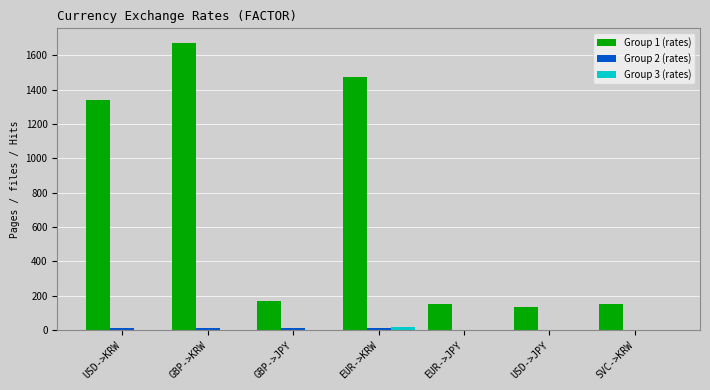

At which category is the sum across all series the highest?

GBP->KRW